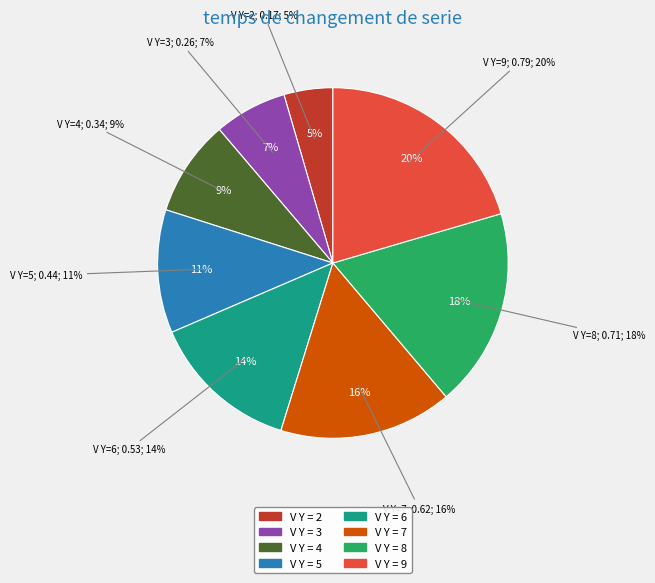

Rank the categories by value from lowest to highest.

2, 3, 4, 5, 6, 7, 8, 9